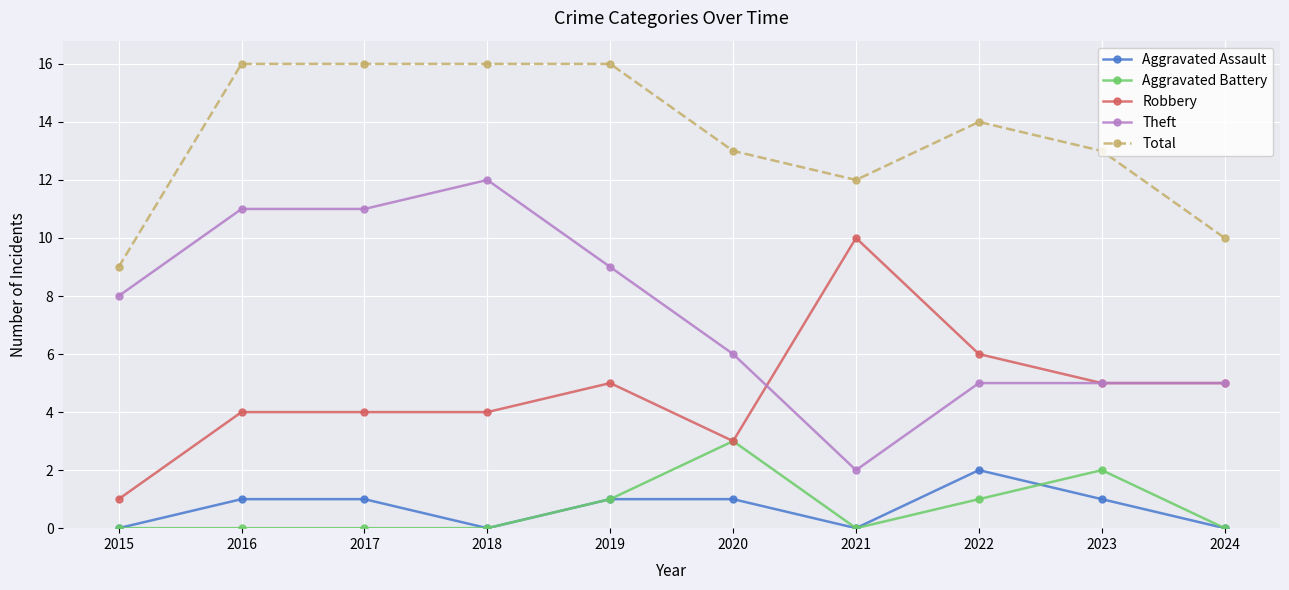

The Aggravated Battery series shows 1 at 2019. True or false?

True